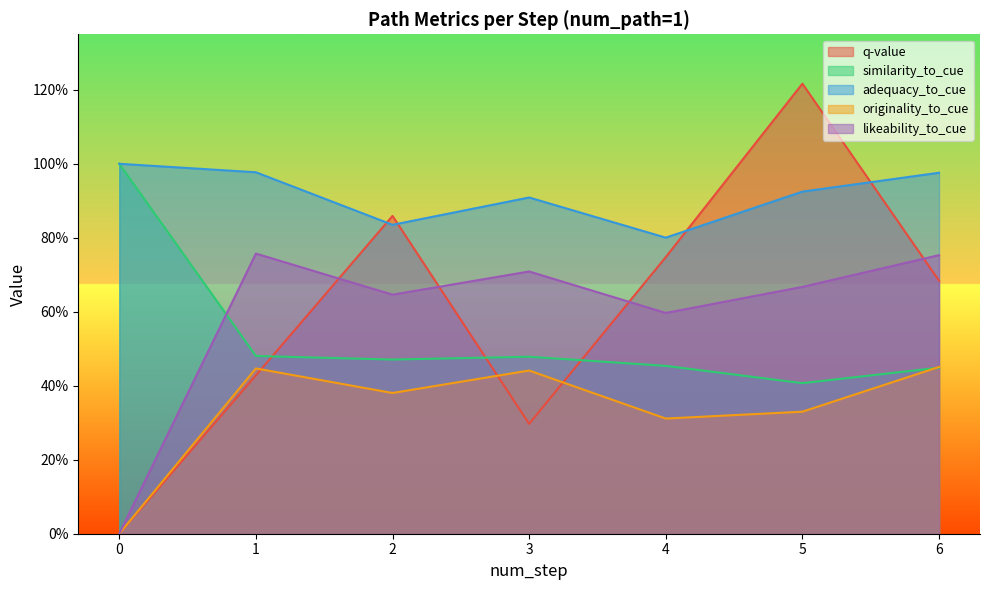

At which category does q-value reach its first local valley?

3